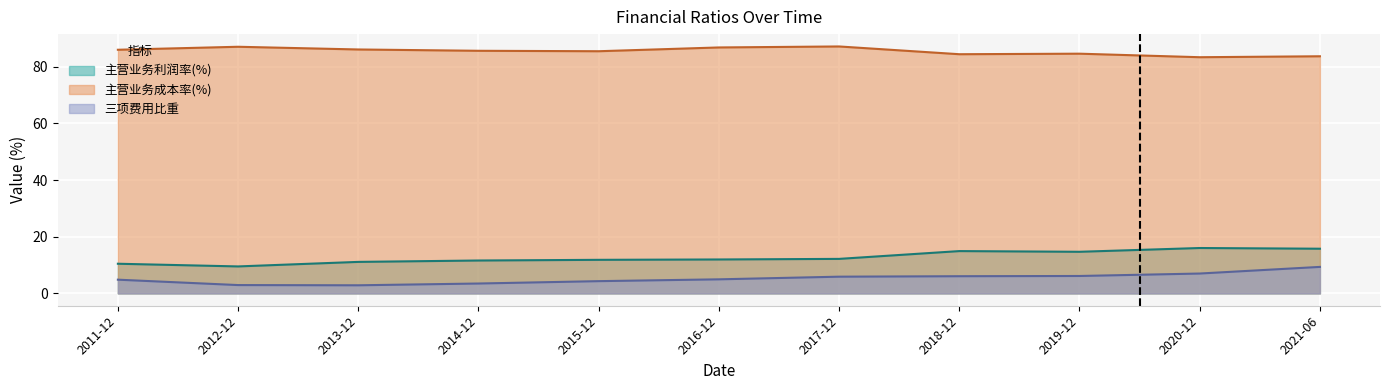

Which series has the largest total across all categories?

主营业务成本率(%)